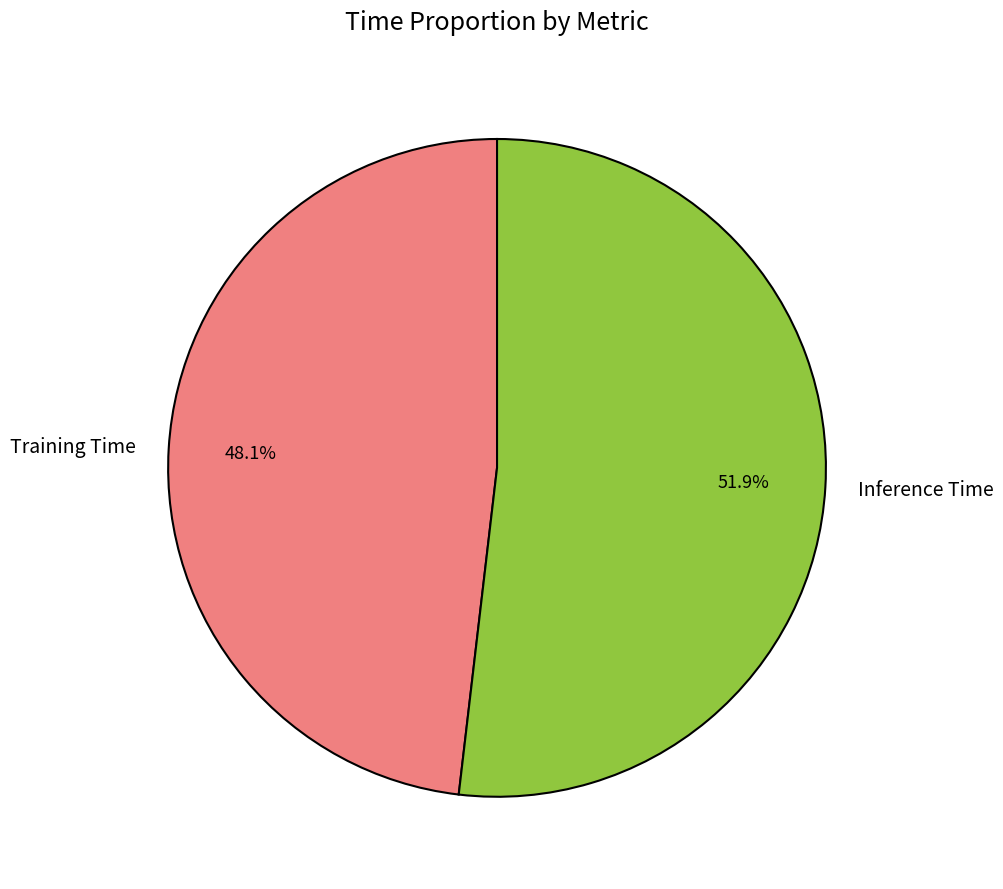

Rank the categories by value from highest to lowest.

Inference Time, Training Time